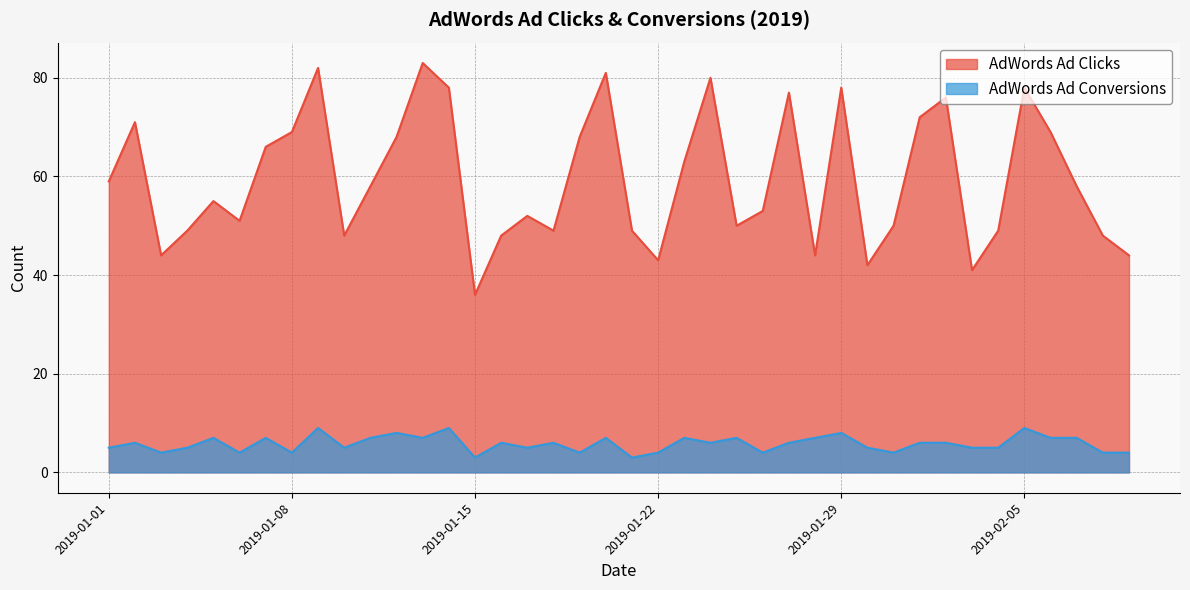

What value does the AdWords Ad Clicks series have at 2019-01-12?

68